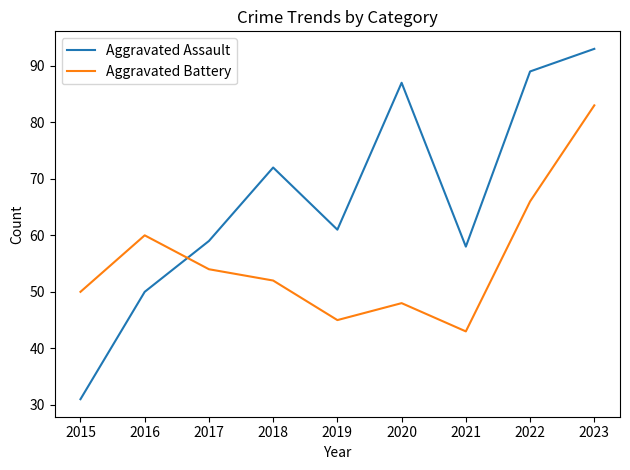

True or false: Aggravated Battery has a value of 45 at 2019.

True